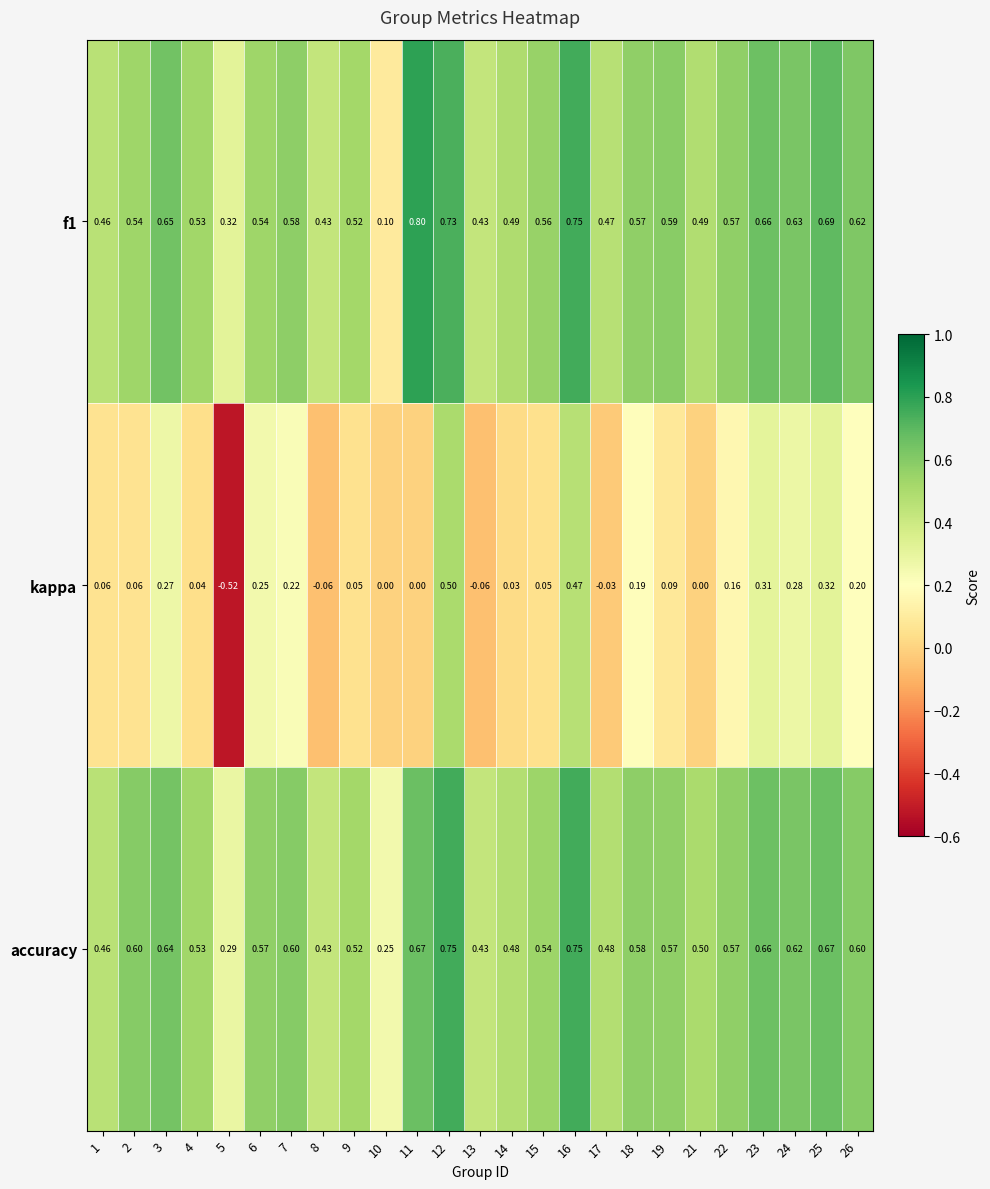

How many data points does each series have?

25